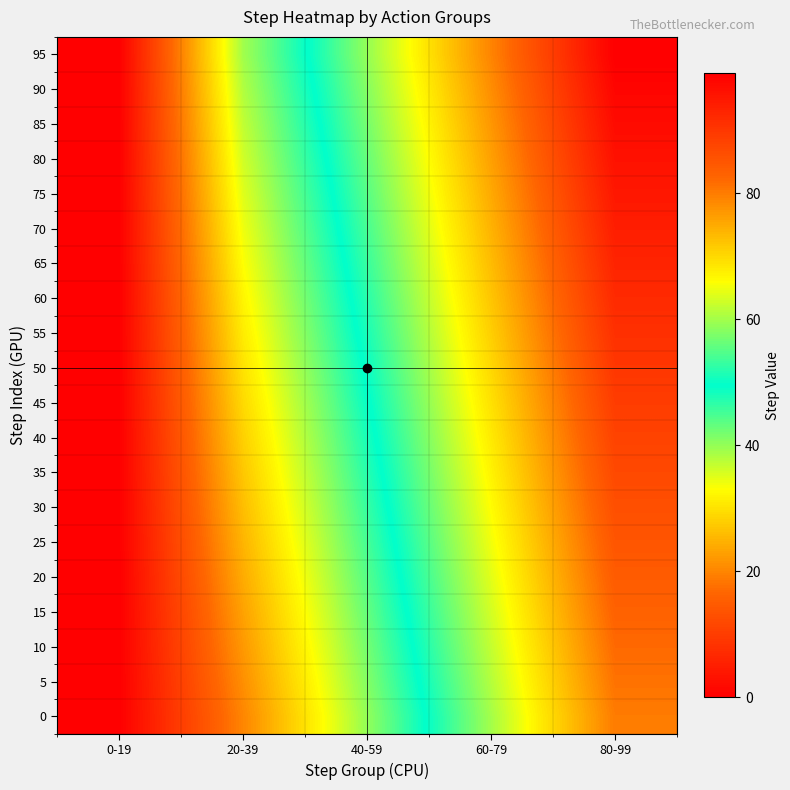

What is the difference between the highest and lowest values at 60-79?

19